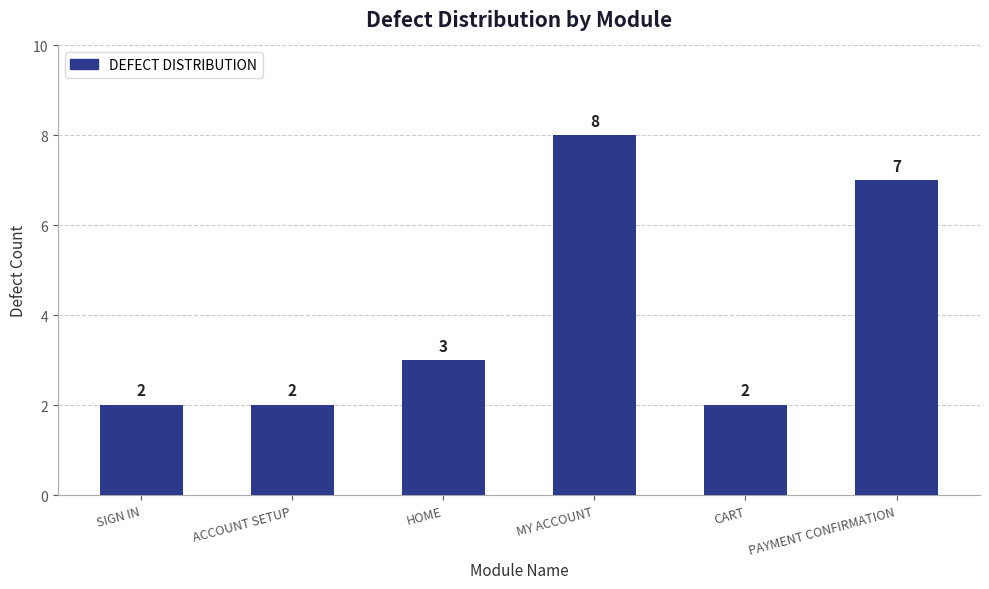

What is the label of the 2nd bar from the left?

ACCOUNT SETUP